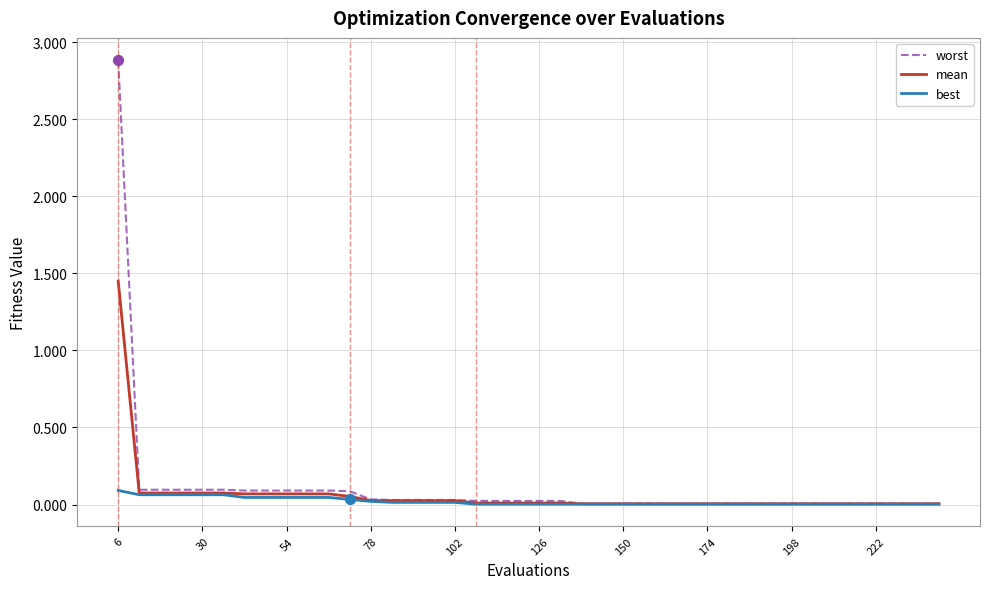

Which series has the widest spread of values?

worst